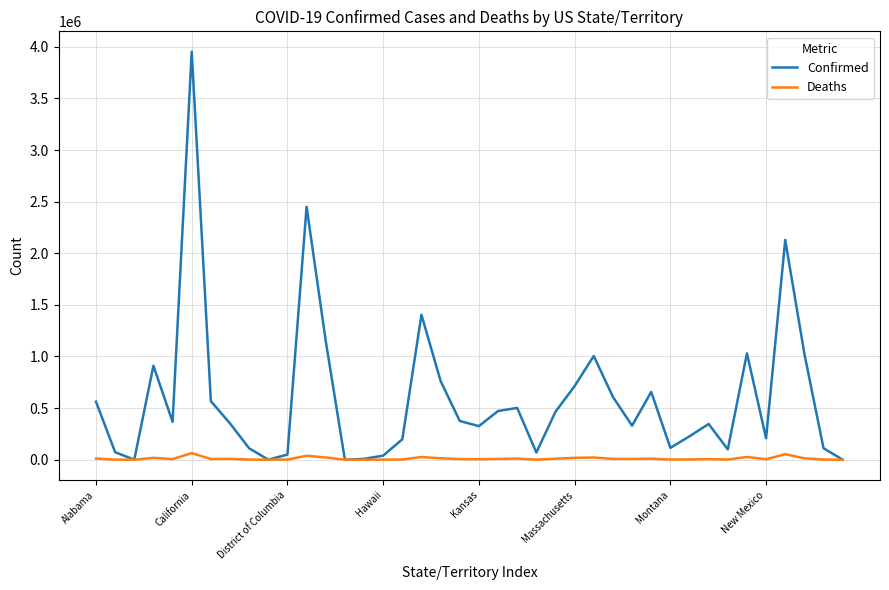

In Confirmed, how many points are higher than both neighbors (excluding endpoints)?

10